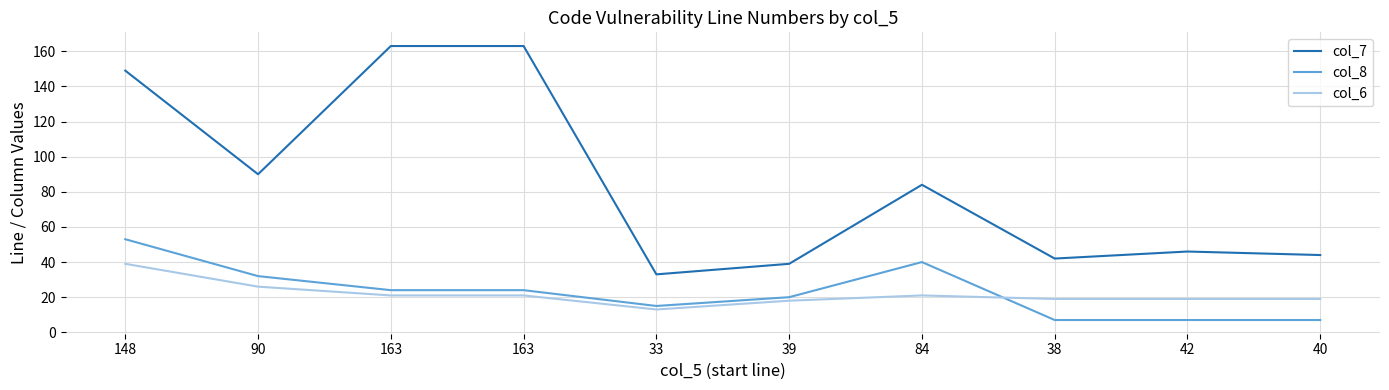

True or false: col_8 has a value of 20 at 39.

True